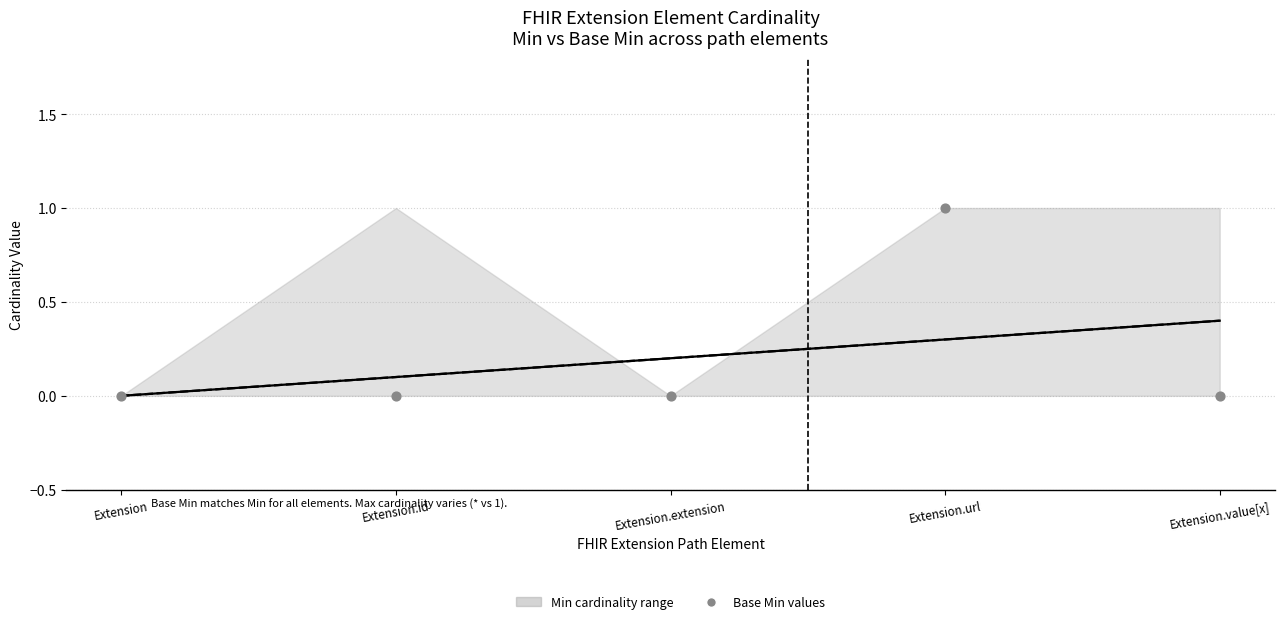

Which series has the largest Y range (max minus min)?

Base Min values